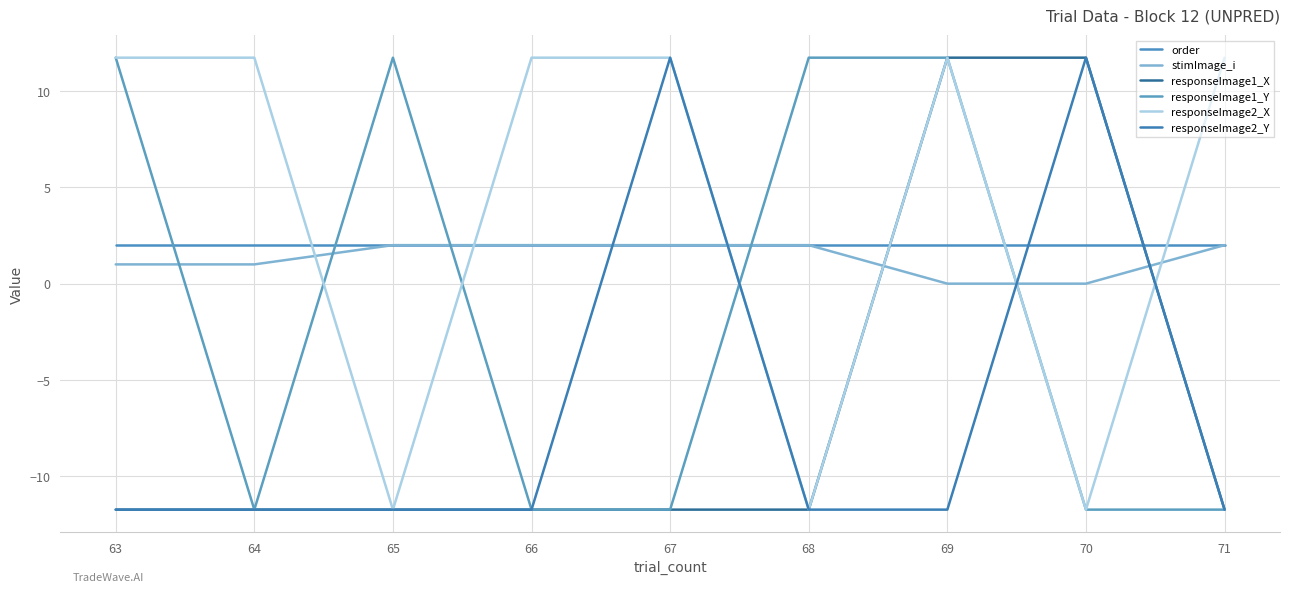

At which category is the sum across all series the highest?

69